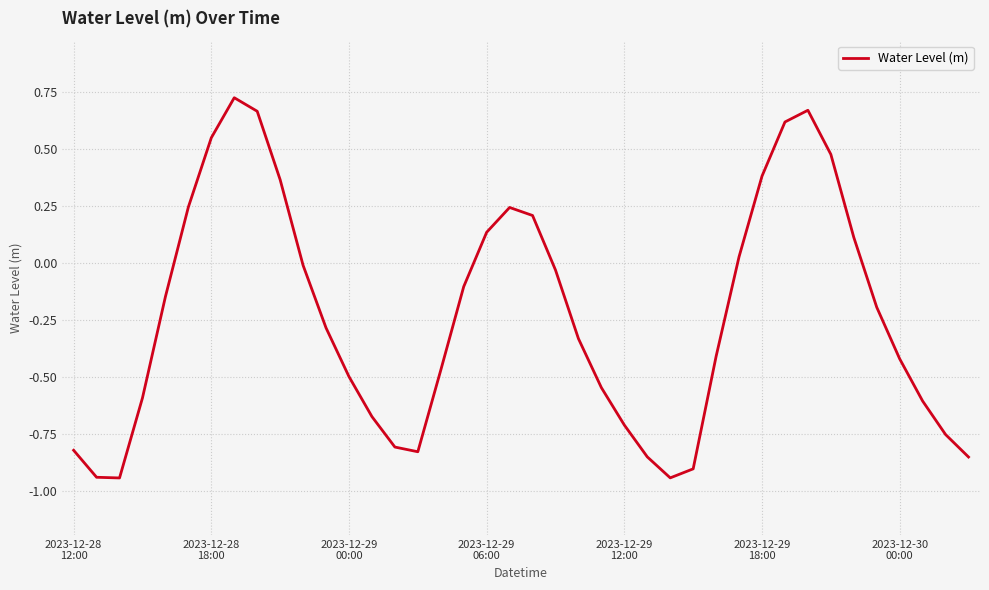

How many series are shown in this chart?

1